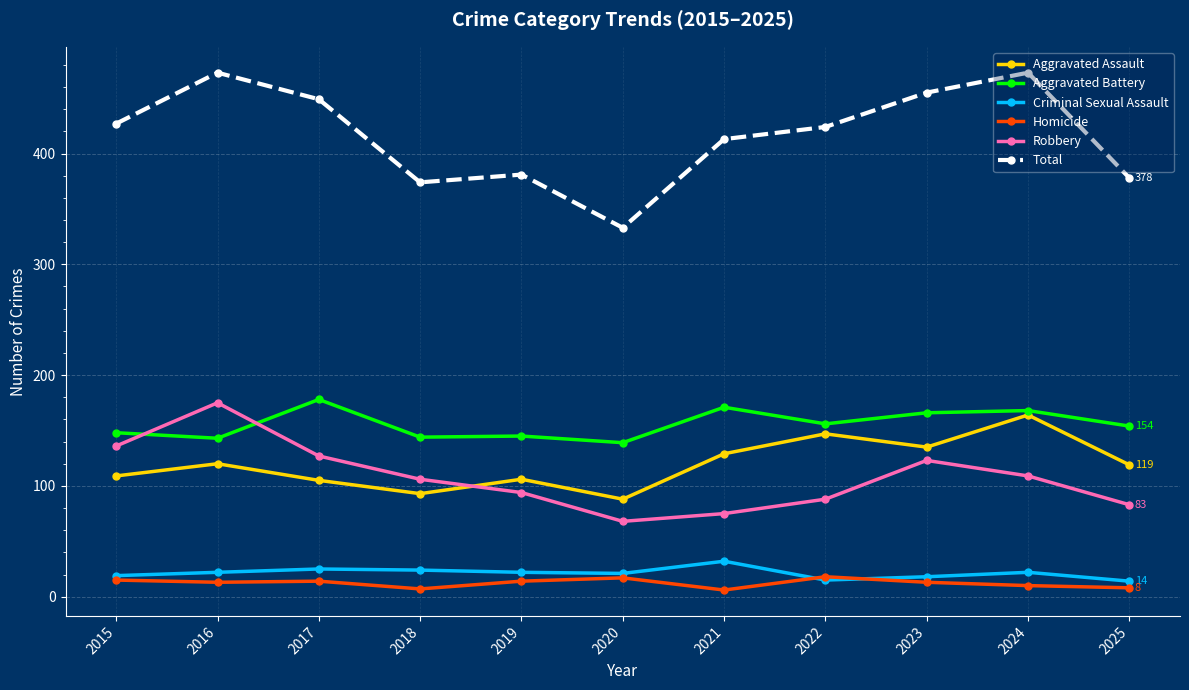

Which series has the largest total across all categories?

Total